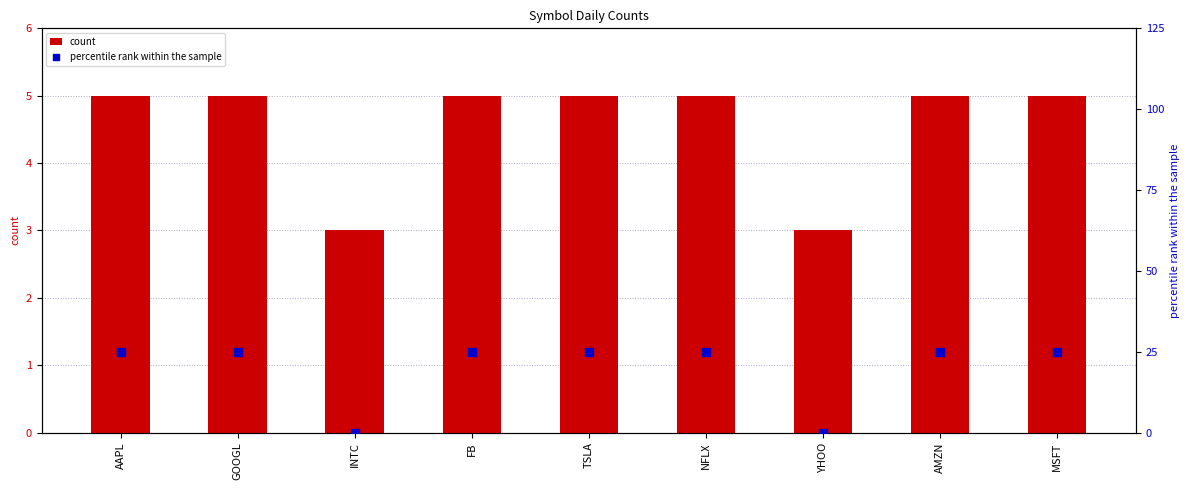

What is the total value across all series at AMZN?

30